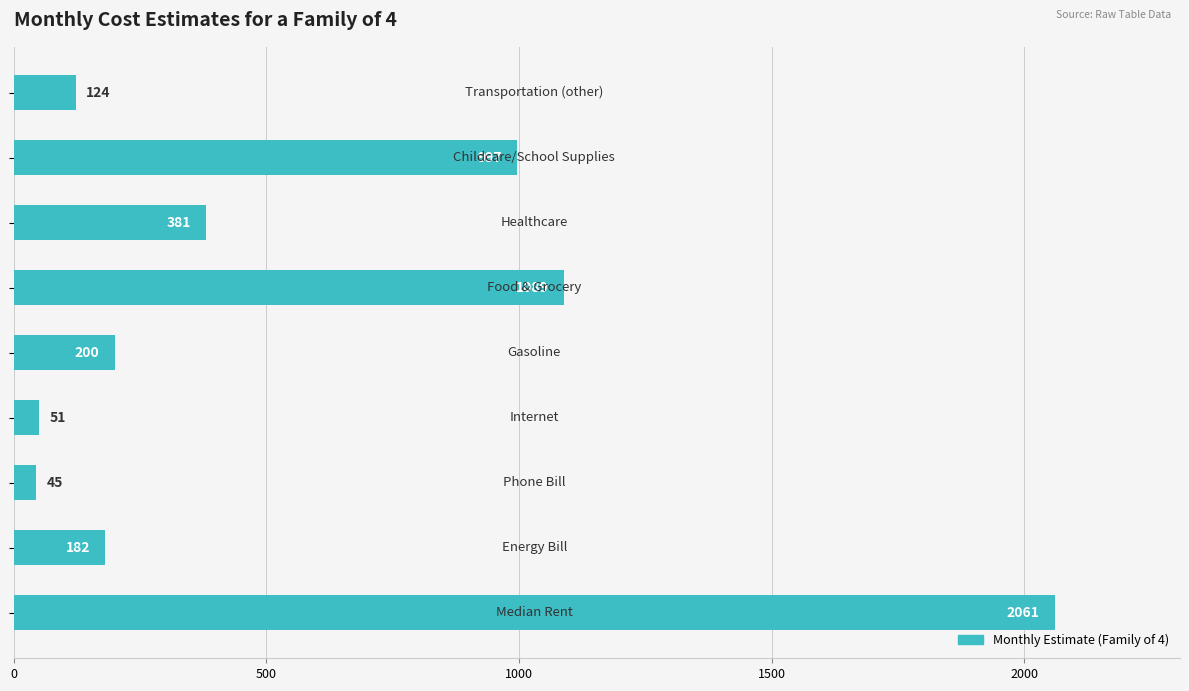

What is the difference between the second highest and minimum values?

1044